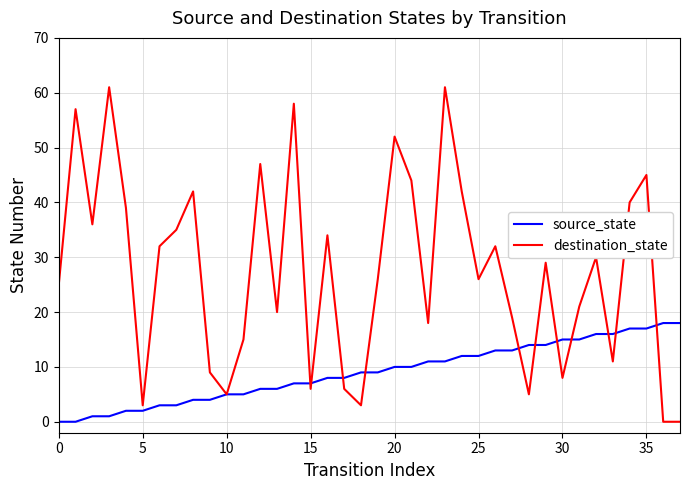

Which series has the largest total across all categories?

destination_state